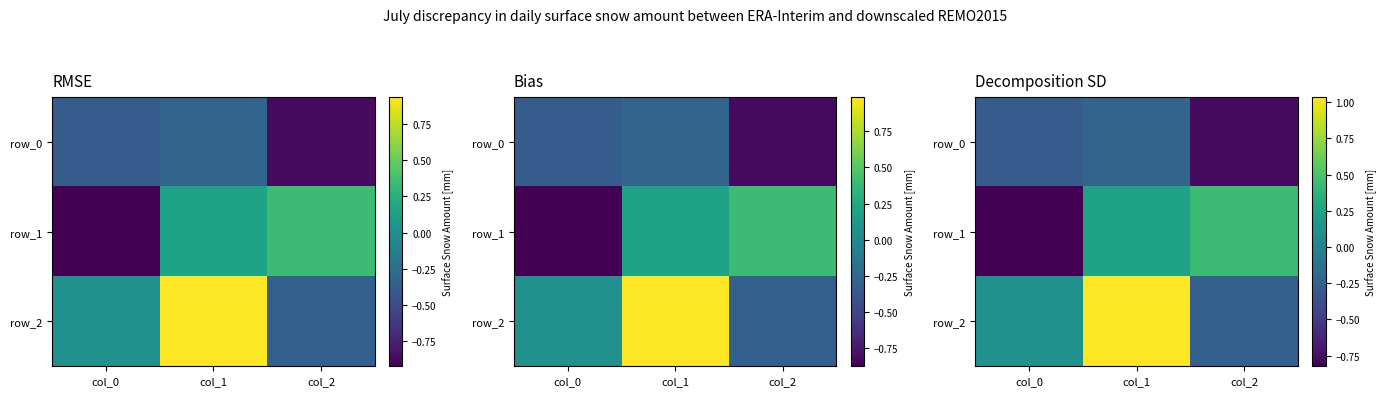

Between col_2 and col_1, which is larger?

col_1